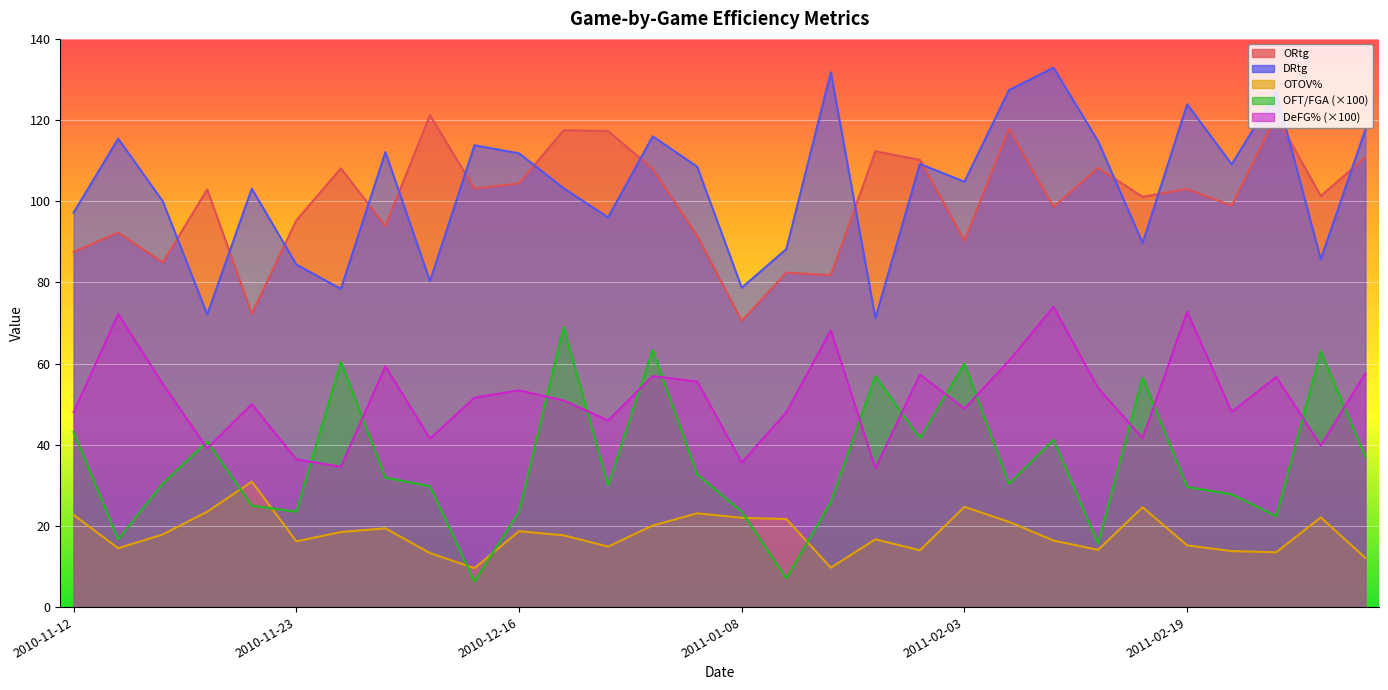

Reading left to right, extract all data points from this chart.

ORtg: 87.5	92.3	84.9	102.9	72.3	95.3	108.1	93.9	121.2	103.1	104.4	117.5	117.3	108.0	91.5	70.5	82.4	81.8	112.3	110.2	90.3	117.8	98.6	108.2	101.1	103.0	98.9	120.9	101.3	110.8
DRtg: 97.2	115.4	100.0	72.1	103.1	84.4	78.4	112.1	80.3	113.8	111.8	103.2	96.0	116.0	108.5	78.7	88.2	131.8	71.2	109.2	104.8	127.4	132.9	114.8	89.7	123.9	109.1	126.9	85.7	117.6
OTOV%: 22.7	14.5	17.9	23.5	30.9	16.2	18.5	19.4	13.3	9.6	18.7	17.7	14.9	20.1	23.1	22.0	21.7	9.7	16.7	14.0	24.7	21.0	16.4	14.1	24.6	15.2	13.8	13.5	22.1	12.1
OFT/FGA: 43.1	16.7	30.4	40.8	25.0	23.5	60.4	31.9	29.8	6.3	23.5	69.0	30.0	63.3	32.7	23.5	7.1	25.9	56.9	41.6	60.0	30.4	41.2	15.7	56.6	29.6	27.8	22.4	63.0	37.1
DeFG%: 48.0	72.2	55.0	39.1	50.0	36.4	34.6	59.3	41.5	51.6	53.4	50.9	46.0	56.9	55.6	35.6	48.0	68.2	34.2	57.3	48.9	60.7	74.0	54.0	41.6	72.8	48.1	56.7	39.8	57.6